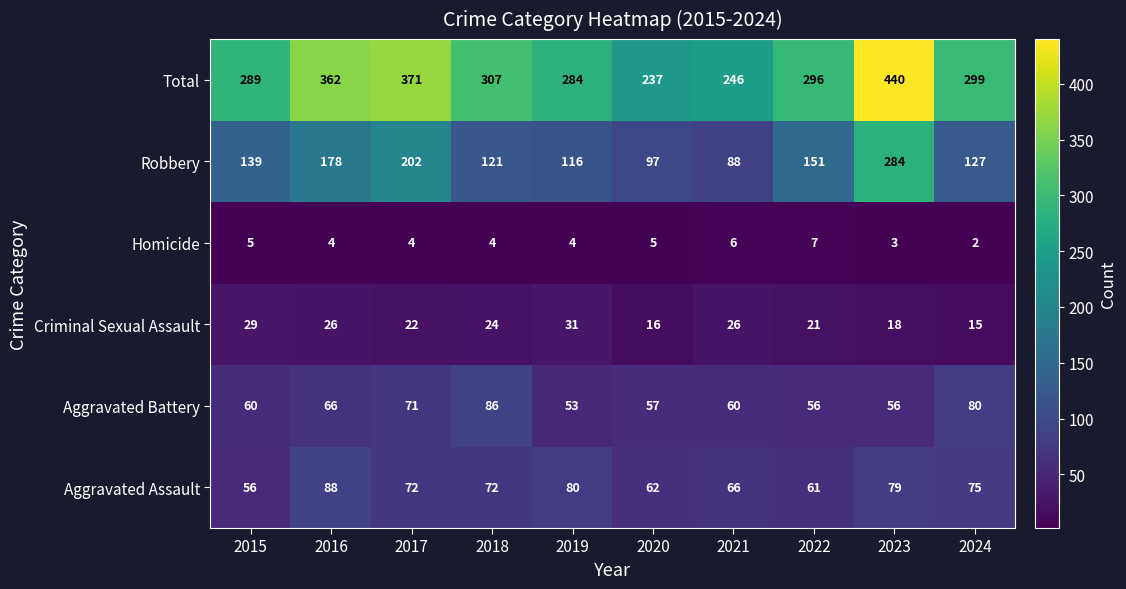

The Homicide series shows 4 at 2019. True or false?

True